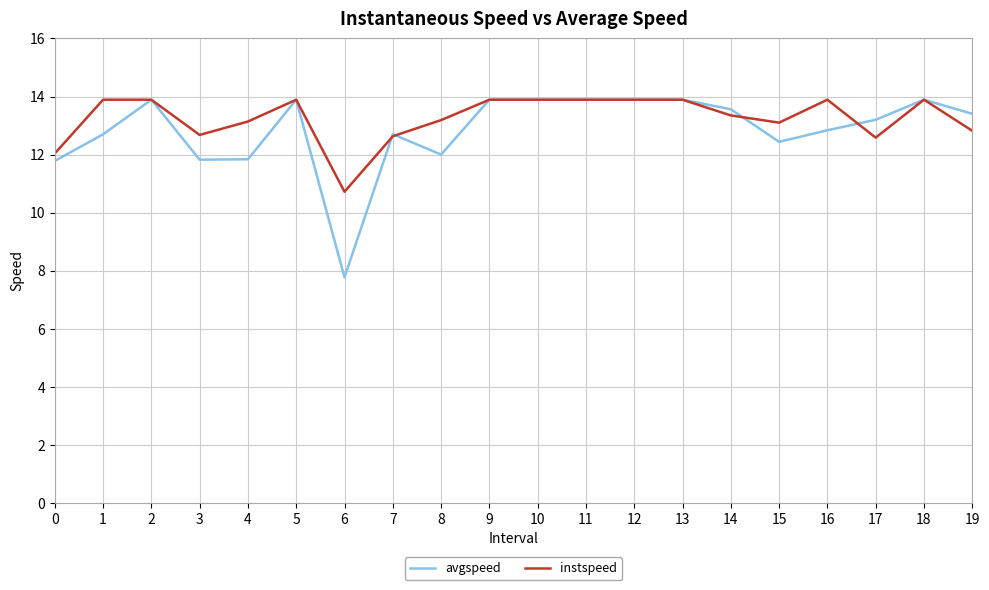

How many categories are shown in the chart?

20